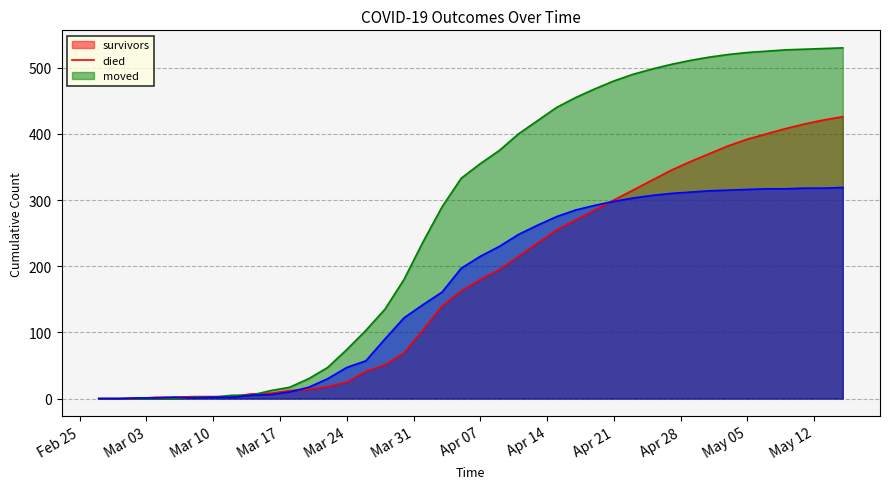

Reading right to left, transcribe all the data shown in this chart.

survivors: 426	421	415	408	400	392	382	370	358	345	330	315	300	285	270	255	235	215	195	180	163	140	104	69	51	41	25	18	14	12	8	7	3	3	3	2	2	0	0	0
died: 530	529	528	527	525	523	520	516	511	505	498	490	480	468	455	440	420	400	375	355	333	290	237	180	135	103	74	47	30	17	12	5	5	2	2	0	0	0	0	0
moved: 319	318	318	317	317	316	315	314	312	310	307	303	298	292	285	275	262	248	230	215	197	161	142	122	90	57	47	30	17	10	6	5	2	2	1	2	1	1	0	0